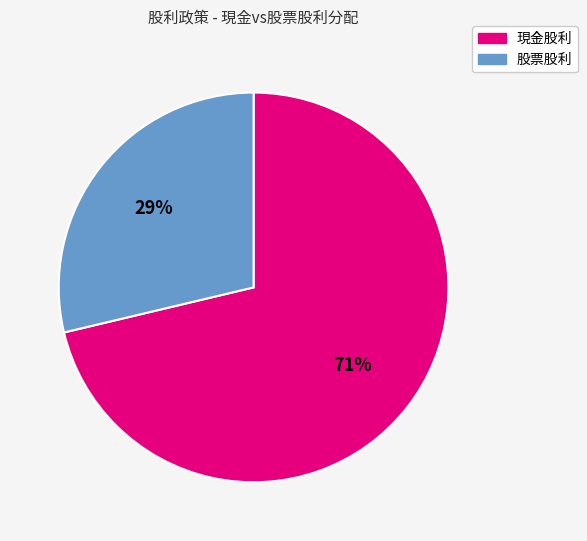

Is the sum of 股票股利 and 現金股利 greater than half?

Yes